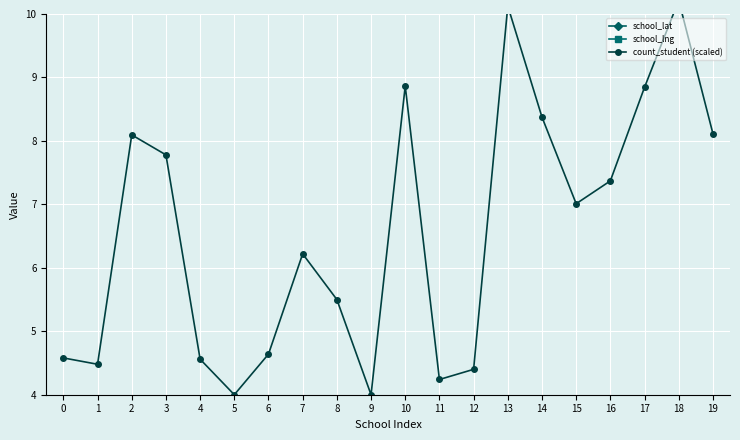

Is the value of count_student (scaled) at 4 greater than the value of school_lat at 4?

No